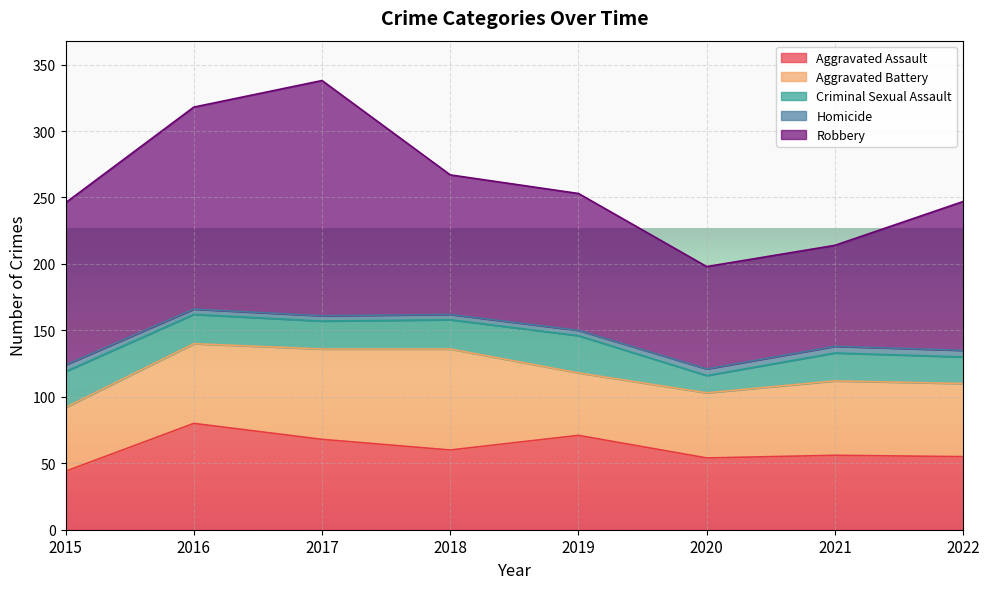

At which label does Criminal Sexual Assault first exceed 22?

2015